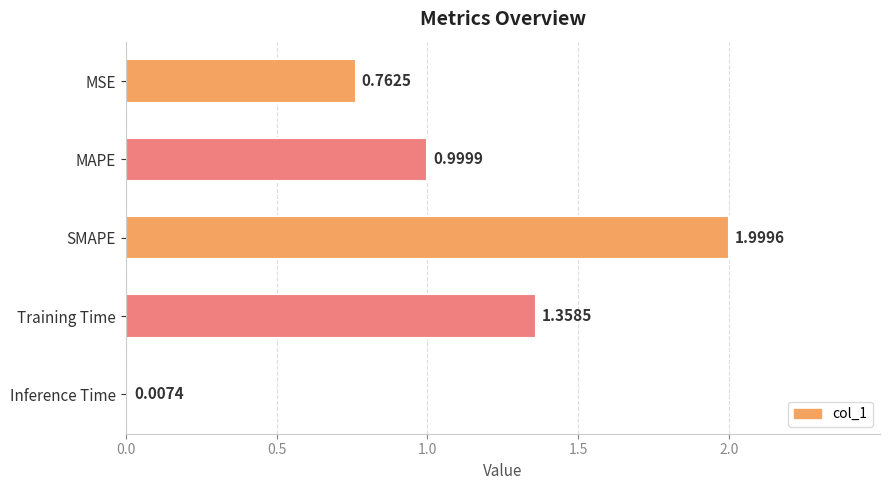

What is the sum of the values at MAPE and Training Time?

2.4